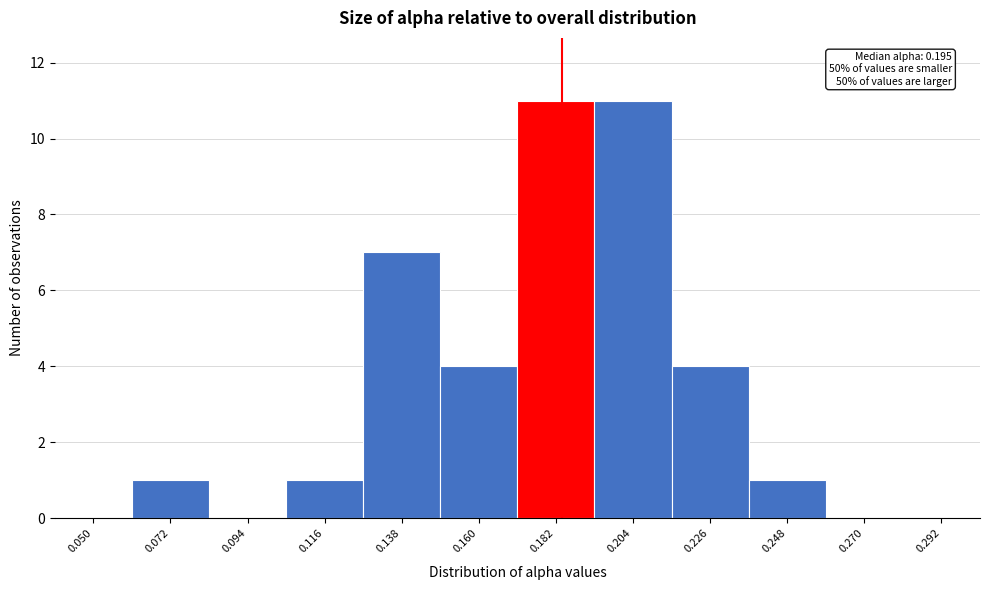

Reading left to right, transcribe all the data shown in this chart.

0.050=0	0.072=1	0.094=0	0.116=1	0.138=7	0.160=4	0.182=11	0.204=11	0.226=4	0.248=1	0.270=0	0.292=0